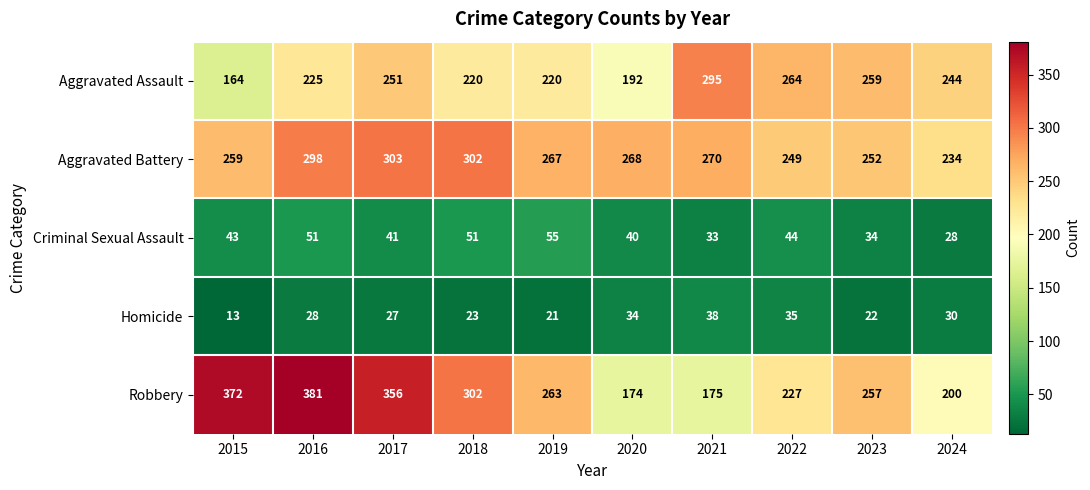

How many values in the Aggravated Assault series are below 244?

5